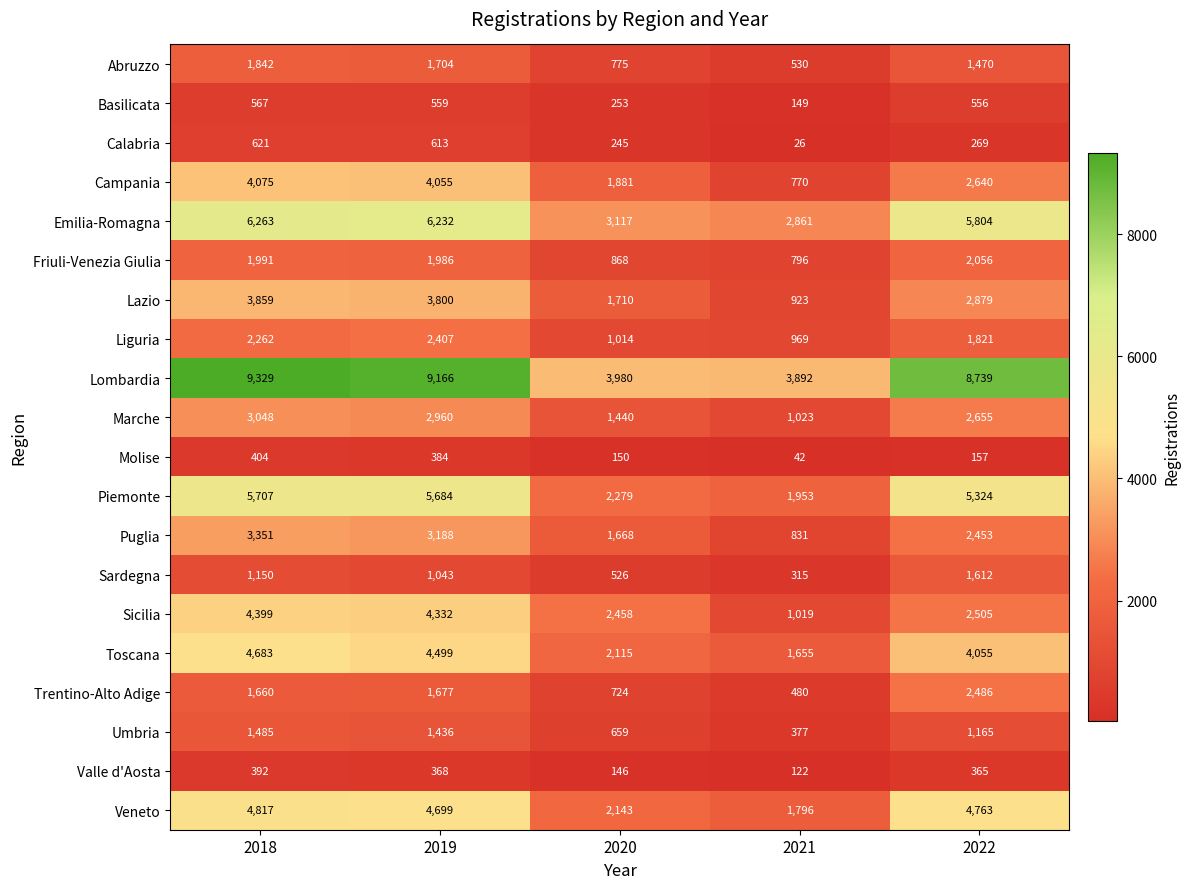

The Basilicata series shows 149 at 2021. True or false?

True